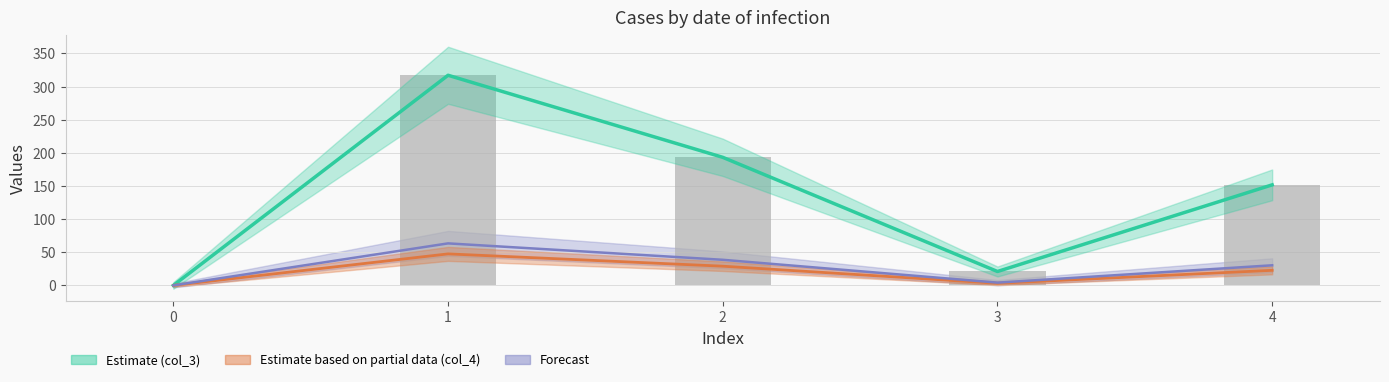

Does the chart contain any negative values?

No